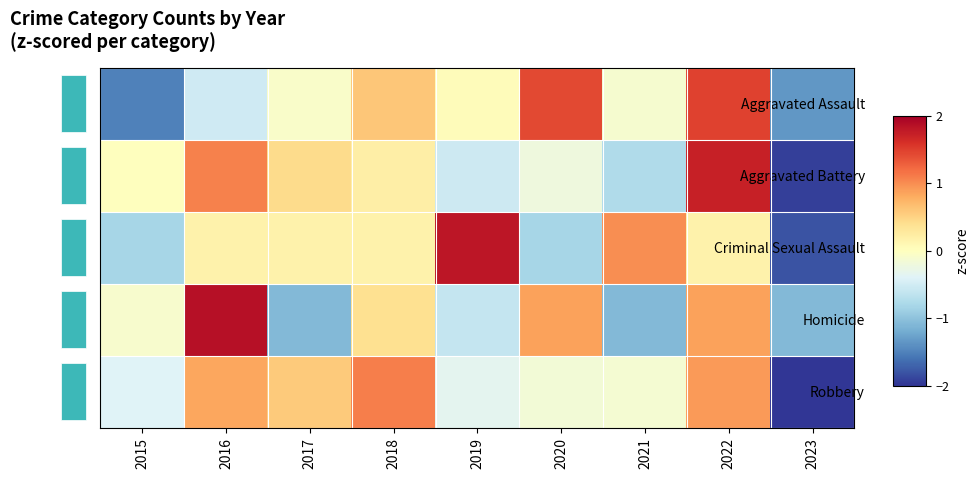

How many negative values does the Aggravated Assault series have?

5